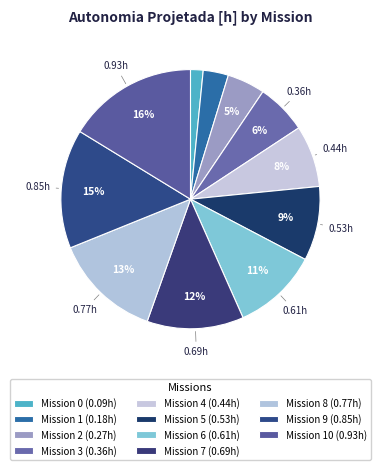

Count the number of slices in the pie.

11